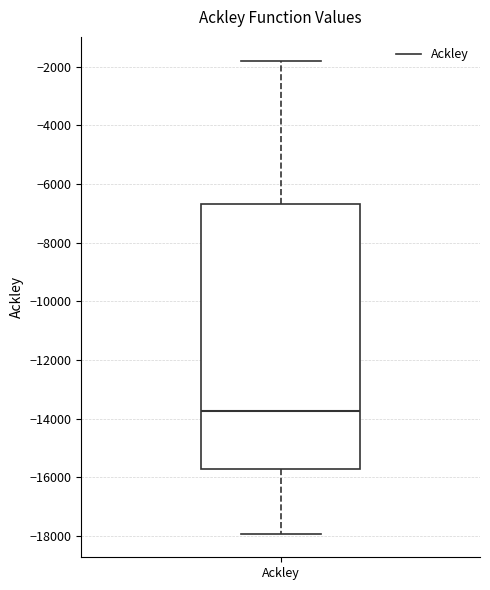

Where is the lower edge of the box for Ackley on the y-axis? The values are not printed on the chart, so give them approximately, as read against the axis.

-15800